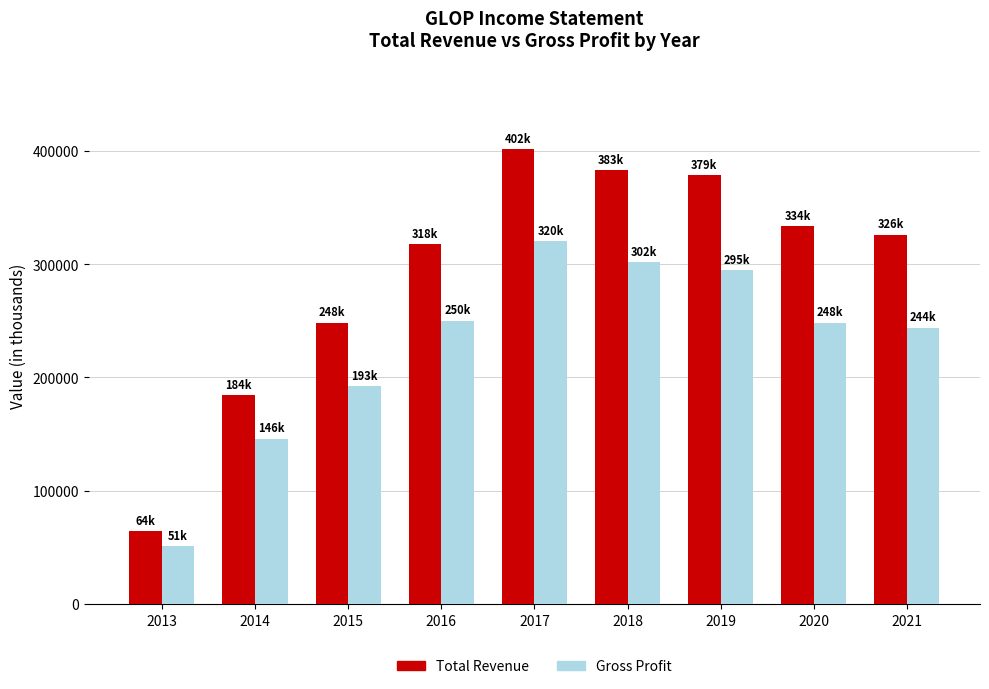

What are all the series names shown in the legend?

Total Revenue, Gross Profit